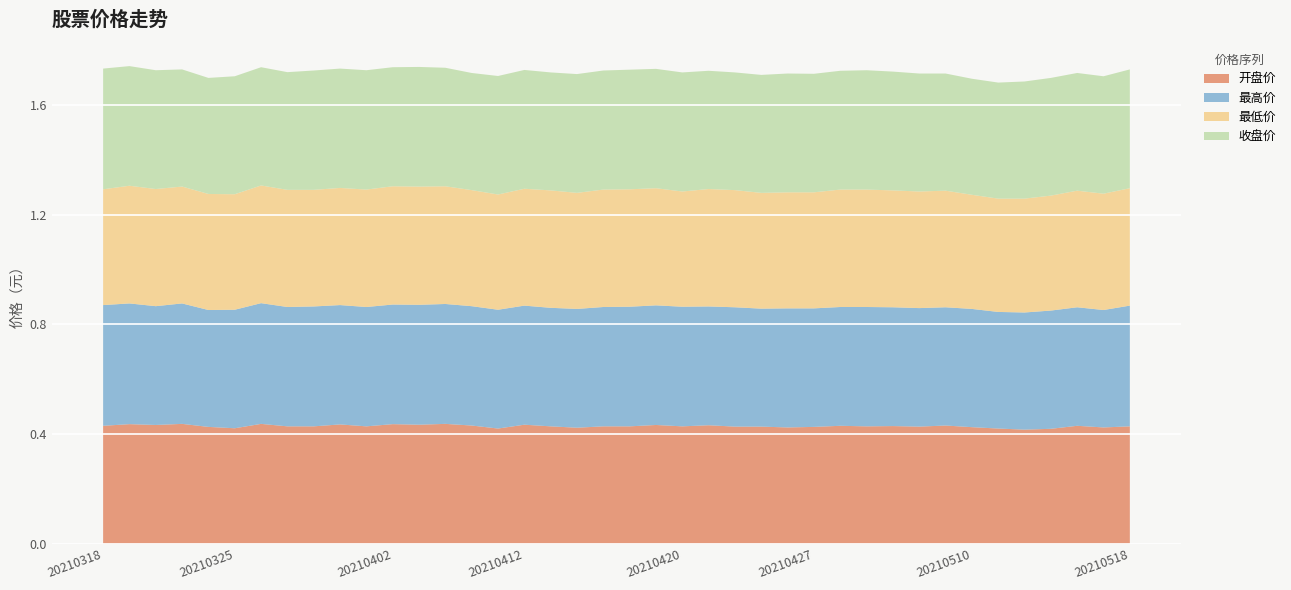

Reading right to left, extract all data points from this chart.

开盘价: 20210518=0.4	20210517=0.4	20210514=0.4	20210513=0.4	20210512=0.4	20210511=0.4	20210510=0.4	20210507=0.4	20210506=0.4	20210430=0.4	20210429=0.4	20210428=0.4	20210427=0.4	20210426=0.4	20210423=0.4	20210422=0.4	20210421=0.4	20210420=0.4	20210419=0.4	20210416=0.4	20210415=0.4	20210414=0.4	20210413=0.4	20210412=0.4	20210409=0.4	20210408=0.4	20210407=0.4	20210406=0.4	20210402=0.4	20210401=0.4	20210331=0.4	20210330=0.4	20210329=0.4	20210326=0.4	20210325=0.4	20210324=0.4	20210323=0.4	20210322=0.4	20210319=0.4	20210318=0.4
最高价: 20210518=0.4	20210517=0.4	20210514=0.4	20210513=0.4	20210512=0.4	20210511=0.4	20210510=0.4	20210507=0.4	20210506=0.4	20210430=0.4	20210429=0.4	20210428=0.4	20210427=0.4	20210426=0.4	20210423=0.4	20210422=0.4	20210421=0.4	20210420=0.4	20210419=0.4	20210416=0.4	20210415=0.4	20210414=0.4	20210413=0.4	20210412=0.4	20210409=0.4	20210408=0.4	20210407=0.4	20210406=0.4	20210402=0.4	20210401=0.4	20210331=0.4	20210330=0.4	20210329=0.4	20210326=0.4	20210325=0.4	20210324=0.4	20210323=0.4	20210322=0.4	20210319=0.4	20210318=0.4
最低价: 20210518=0.4	20210517=0.4	20210514=0.4	20210513=0.4	20210512=0.4	20210511=0.4	20210510=0.4	20210507=0.4	20210506=0.4	20210430=0.4	20210429=0.4	20210428=0.4	20210427=0.4	20210426=0.4	20210423=0.4	20210422=0.4	20210421=0.4	20210420=0.4	20210419=0.4	20210416=0.4	20210415=0.4	20210414=0.4	20210413=0.4	20210412=0.4	20210409=0.4	20210408=0.4	20210407=0.4	20210406=0.4	20210402=0.4	20210401=0.4	20210331=0.4	20210330=0.4	20210329=0.4	20210326=0.4	20210325=0.4	20210324=0.4	20210323=0.4	20210322=0.4	20210319=0.4	20210318=0.4
收盘价: 20210518=0.4	20210517=0.4	20210514=0.4	20210513=0.4	20210512=0.4	20210511=0.4	20210510=0.4	20210507=0.4	20210506=0.4	20210430=0.4	20210429=0.4	20210428=0.4	20210427=0.4	20210426=0.4	20210423=0.4	20210422=0.4	20210421=0.4	20210420=0.4	20210419=0.4	20210416=0.4	20210415=0.4	20210414=0.4	20210413=0.4	20210412=0.4	20210409=0.4	20210408=0.4	20210407=0.4	20210406=0.4	20210402=0.4	20210401=0.4	20210331=0.4	20210330=0.4	20210329=0.4	20210326=0.4	20210325=0.4	20210324=0.4	20210323=0.4	20210322=0.4	20210319=0.4	20210318=0.4